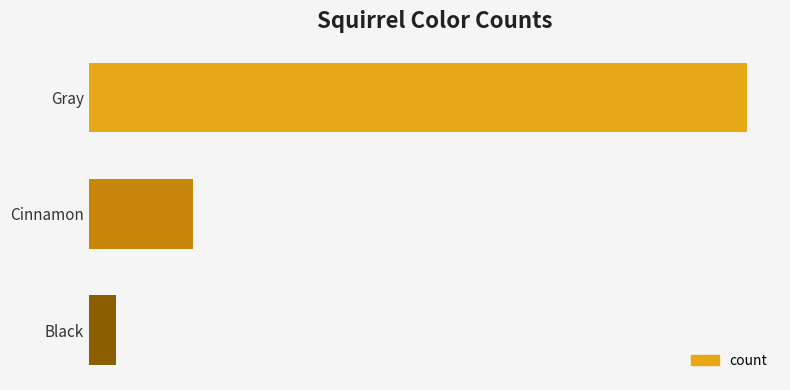

Does the chart contain any negative values?

No